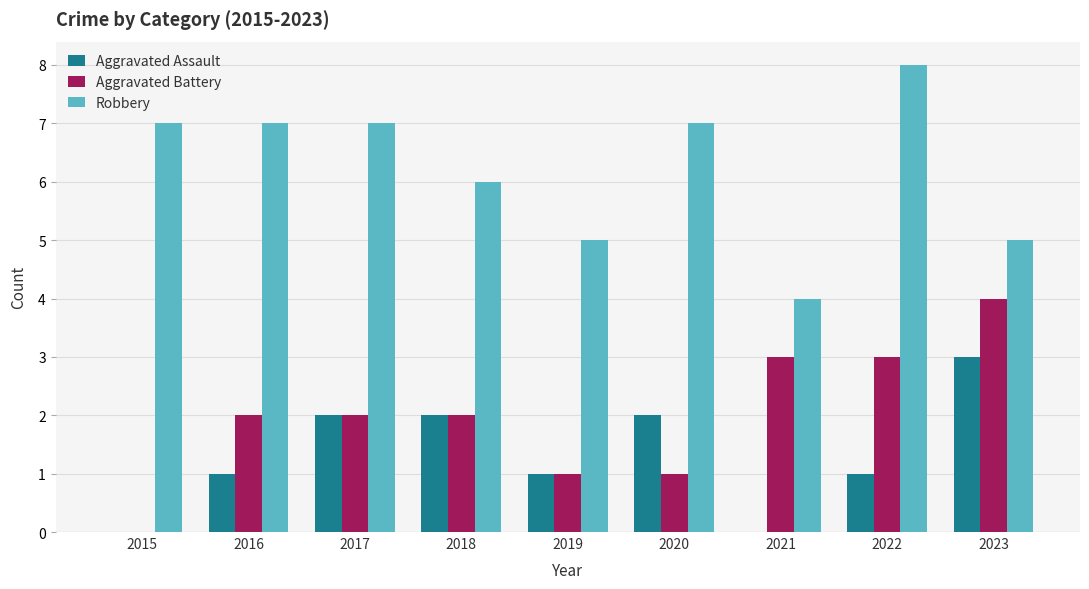

The Robbery series shows 1 at 2021. True or false?

False